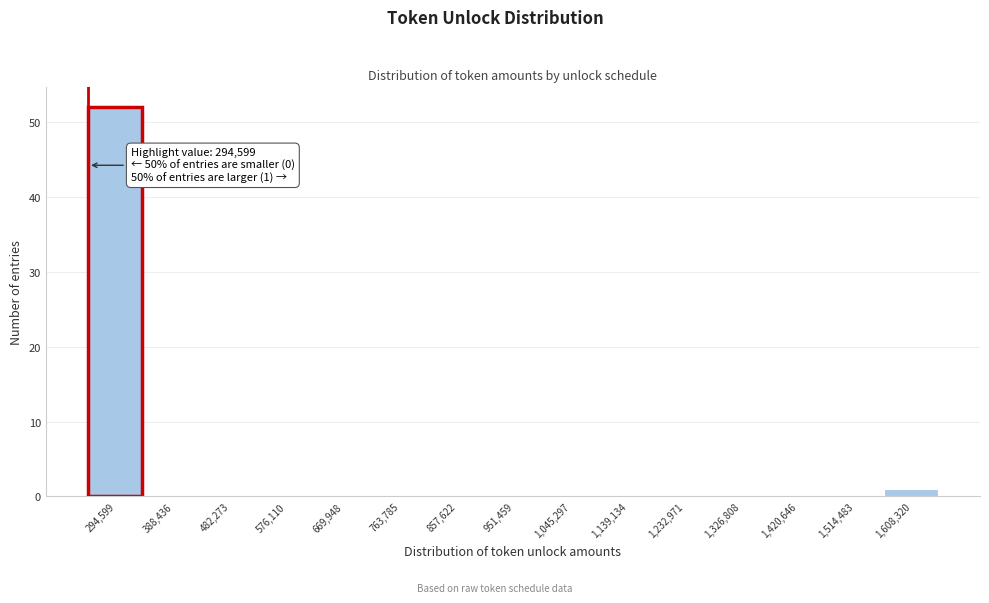

Reading left to right, list all the values displayed in this chart.

294,599=52	388,436=0	482,273=0	576,110=0	669,948=0	763,785=0	857,622=0	951,459=0	1,045,297=0	1,139,134=0	1,232,971=0	1,326,808=0	1,420,646=0	1,514,483=0	1,608,320=1